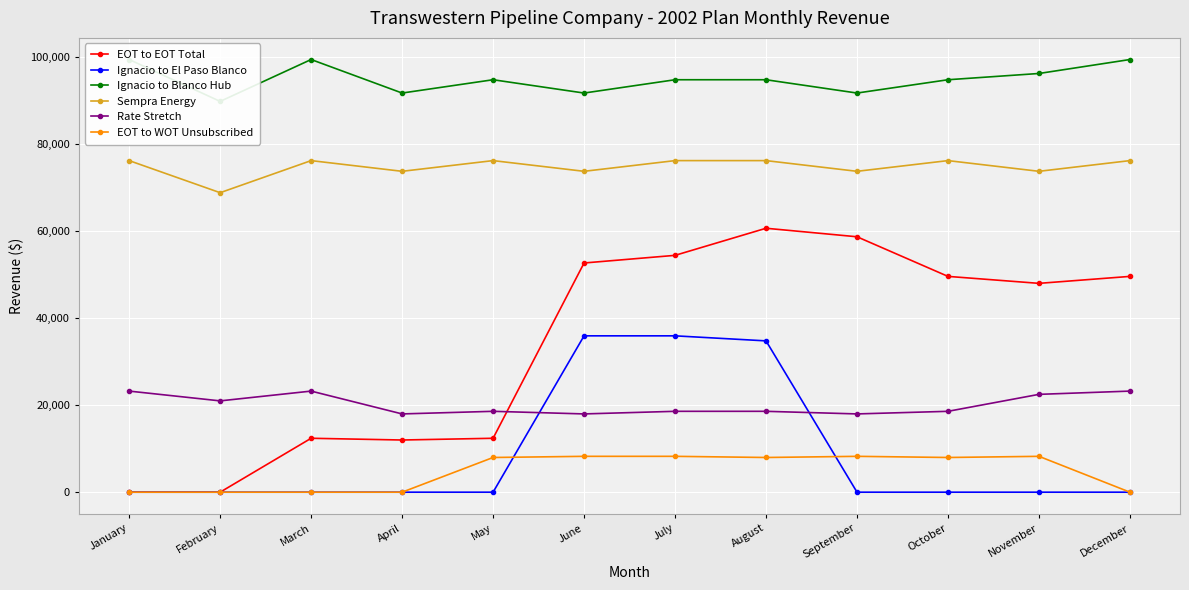

Which series has the widest spread of values?

EOT to EOT Total